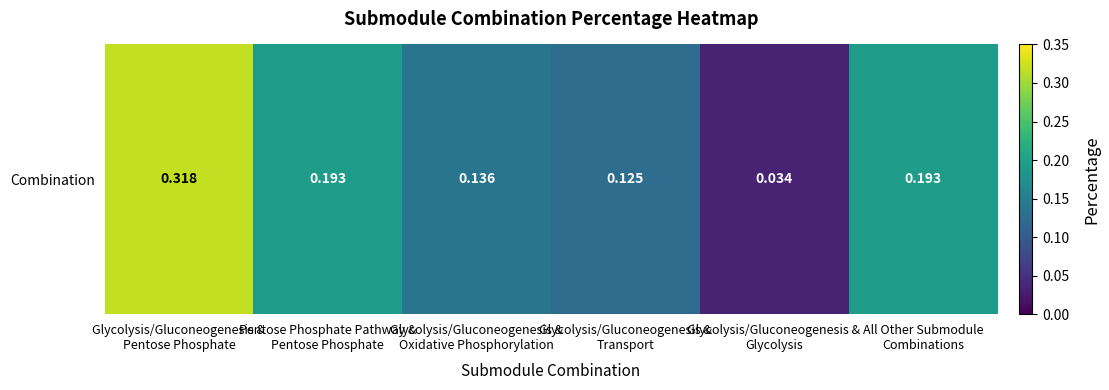

Reading right to left, extract all data points from this chart.

All Other Submodule
Combinations=0.2	Glycolysis/Gluconeogenesis &
Glycolysis=0.0	Glycolysis/Gluconeogenesis &
Transport=0.1	Glycolysis/Gluconeogenesis &
Oxidative Phosphorylation=0.1	Pentose Phosphate Pathway &
Pentose Phosphate=0.2	Glycolysis/Gluconeogenesis &
Pentose Phosphate=0.3